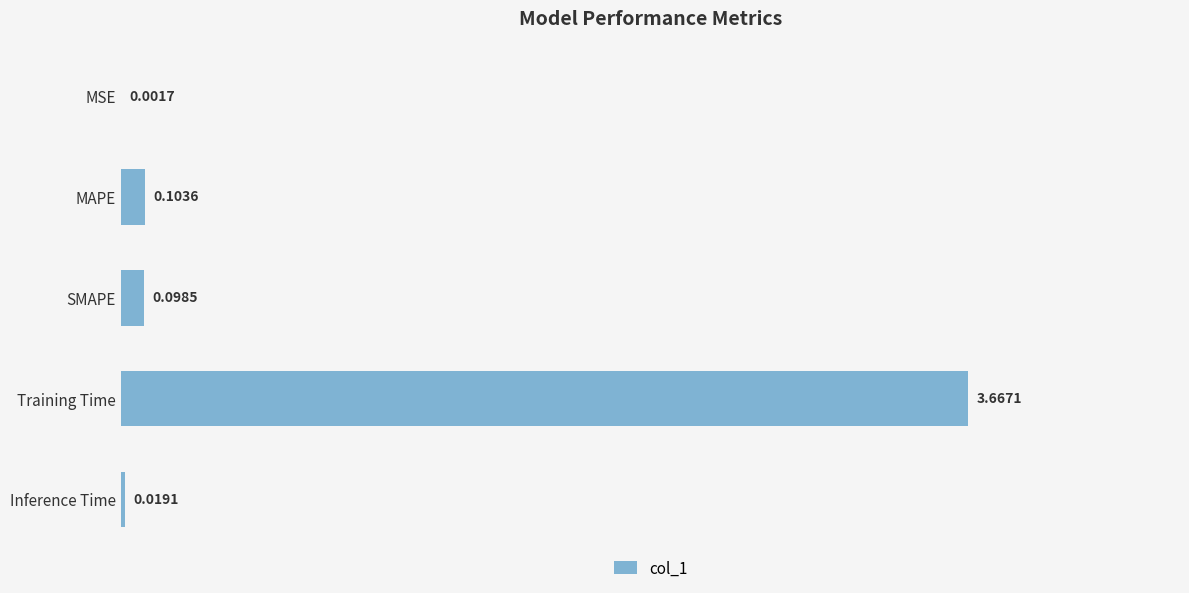

What is the change in value from MAPE to Training Time?

+3.6